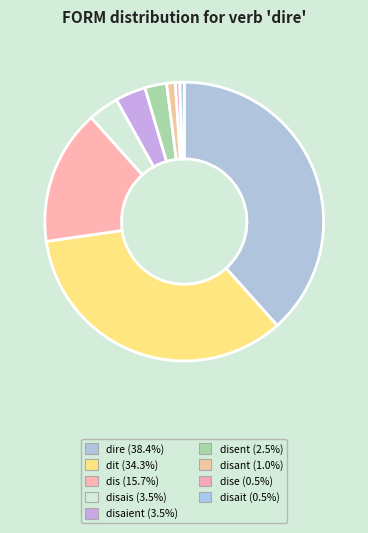

How many slices are in this pie chart?

9